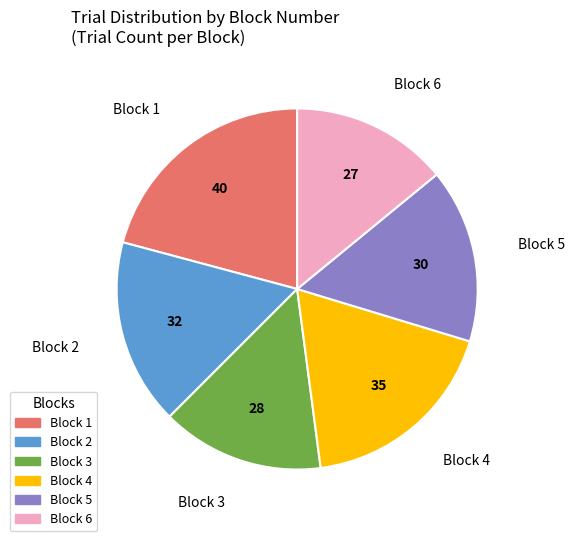

The Block 4 slice represents 18% of the pie. True or false?

True